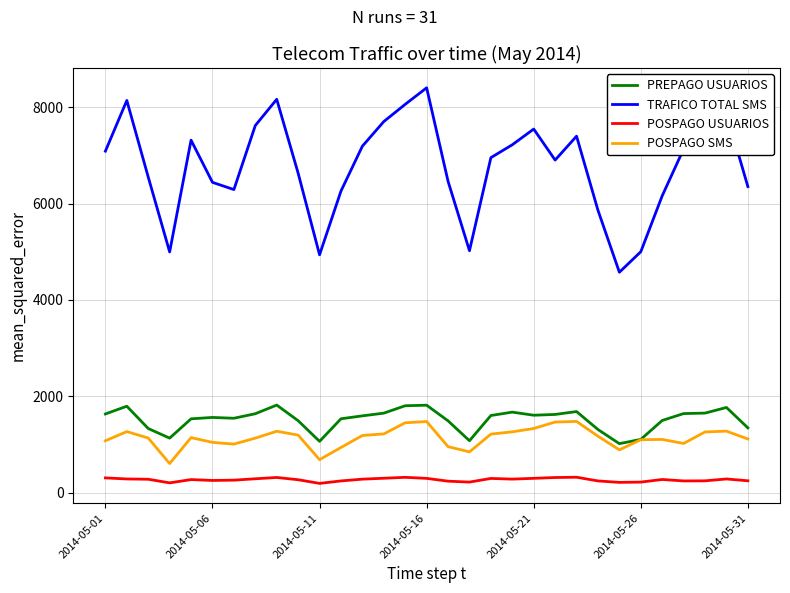

Which series has the widest spread of values?

TRAFICO TOTAL SMS